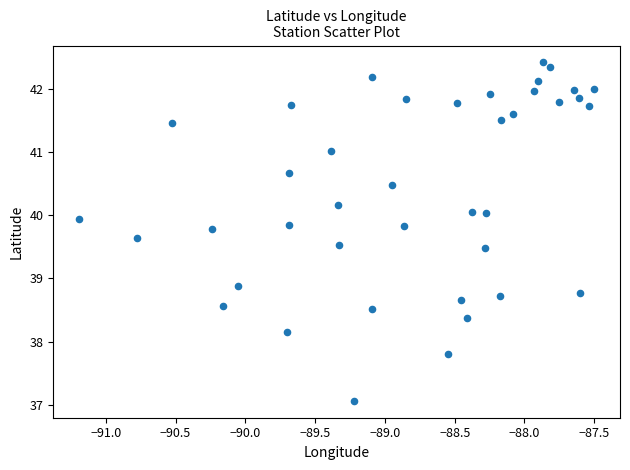

What Y value in the scatter plot is closest to 39?

38.9